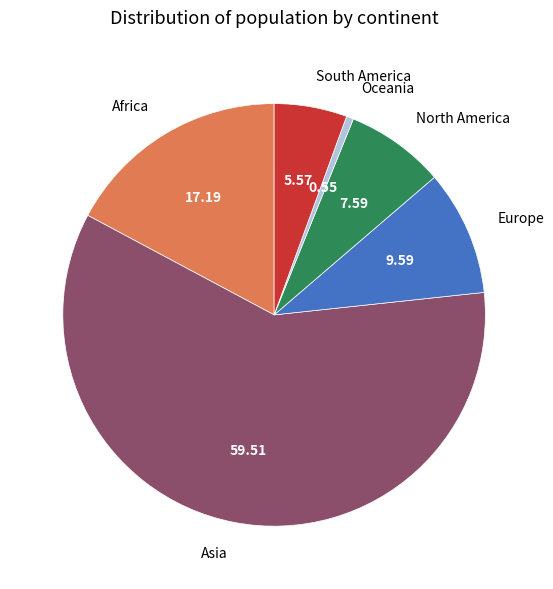

Rank the categories by value from highest to lowest.

Asia, Africa, Europe, North America, South America, Oceania